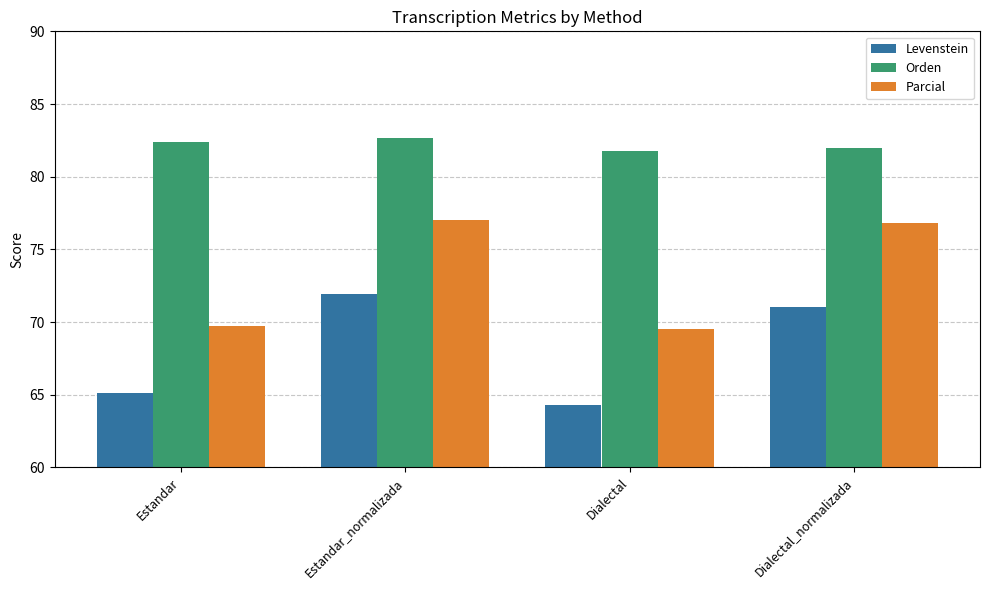

List the series in order of their overall mean, lowest first.

Levenstein, Parcial, Orden